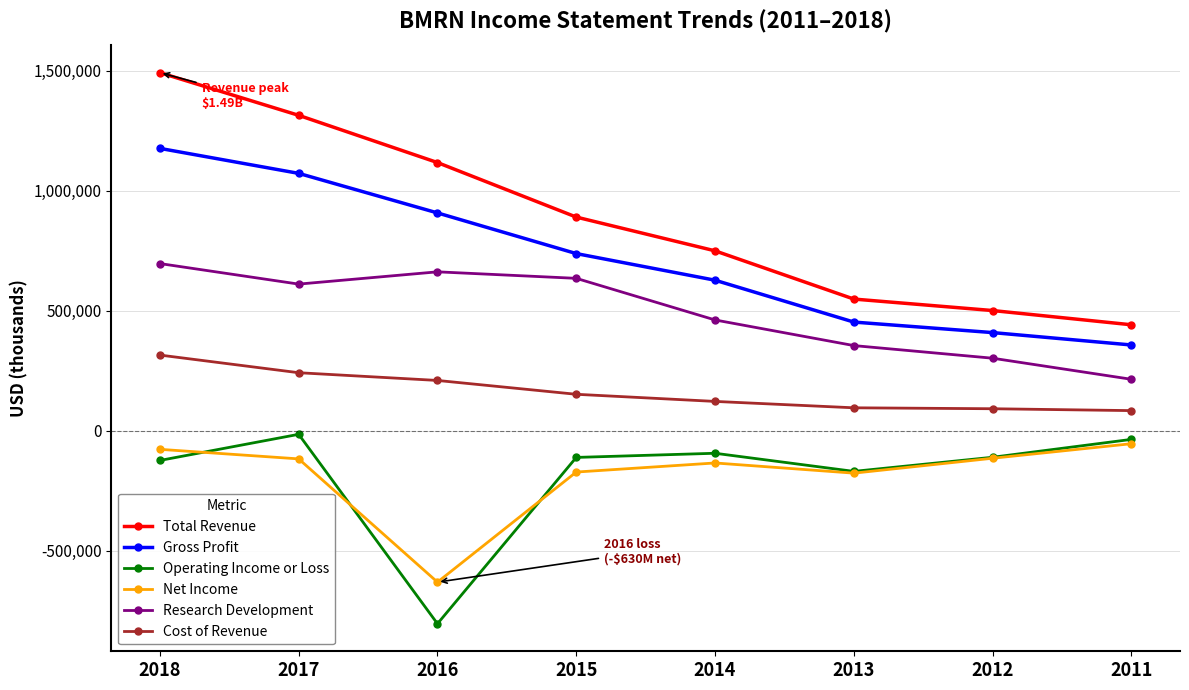

How many lines are shown in the chart?

6